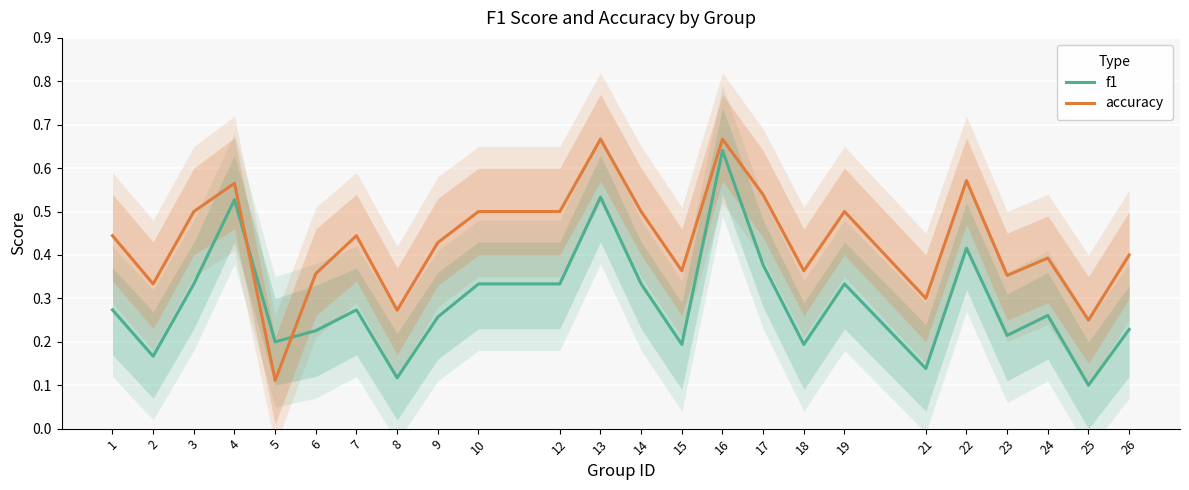

What is the spread (max minus min) of values at 6?

0.1